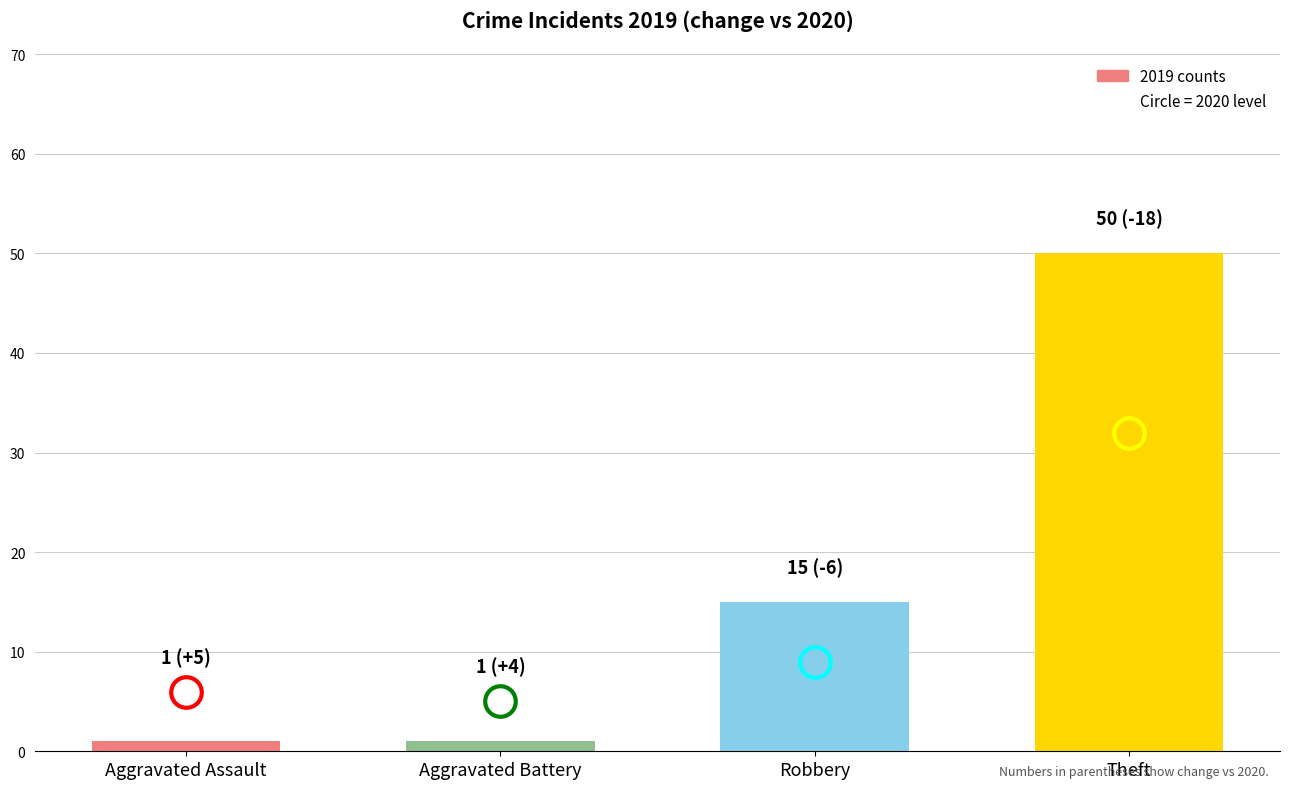

Where is the data nearest to the value 25?

Robbery